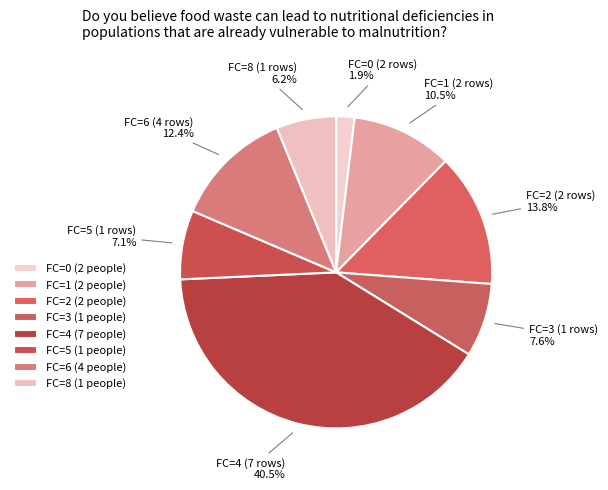

How many segments does this pie chart have?

8